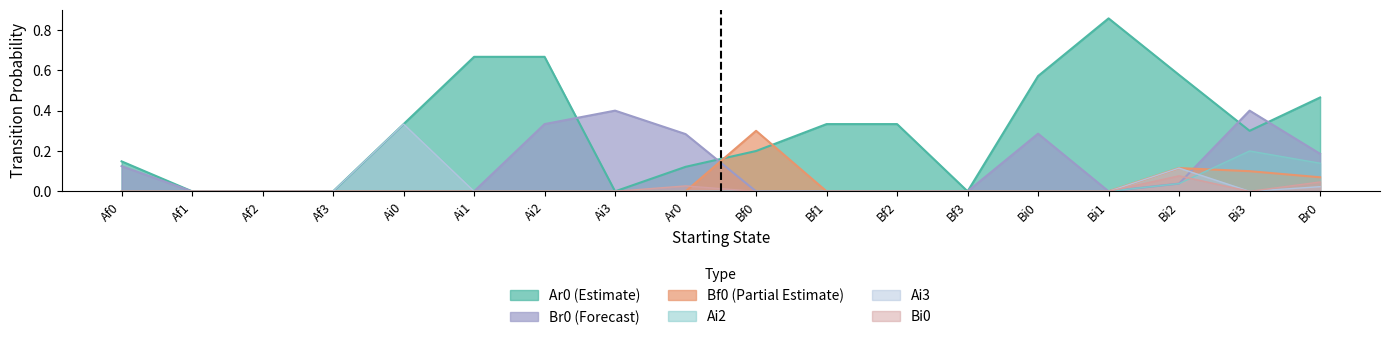

What is the label of the 11th point from the right?

Ai3